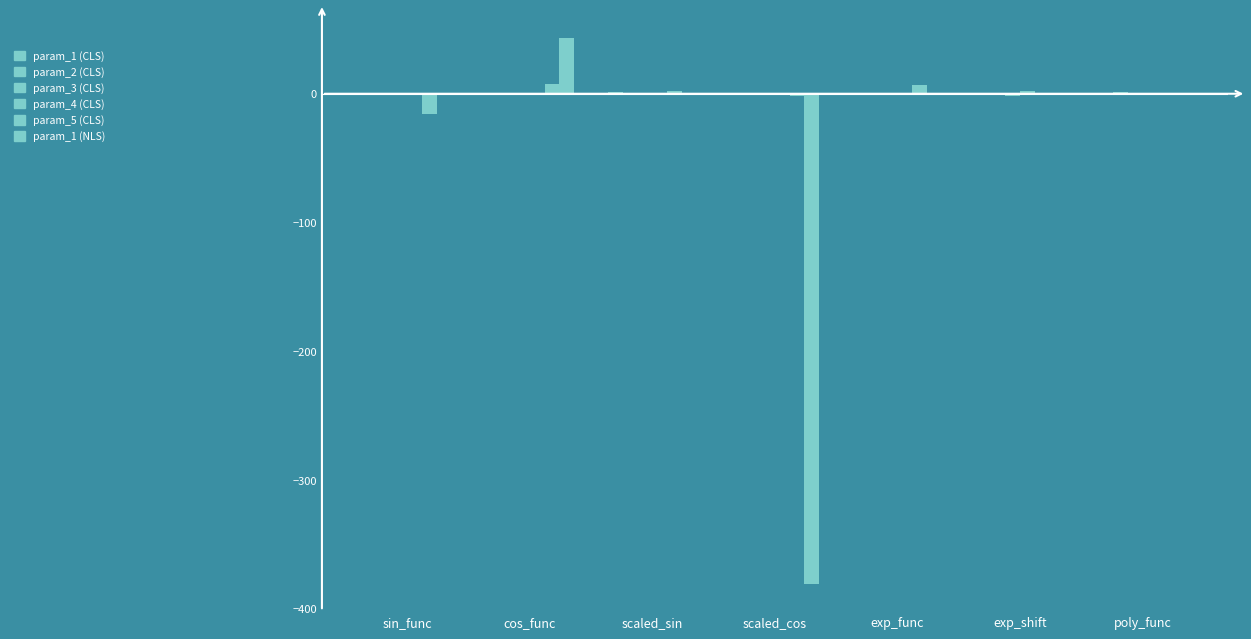

Read the param_2 (CLS) value at poly_func.

1.0